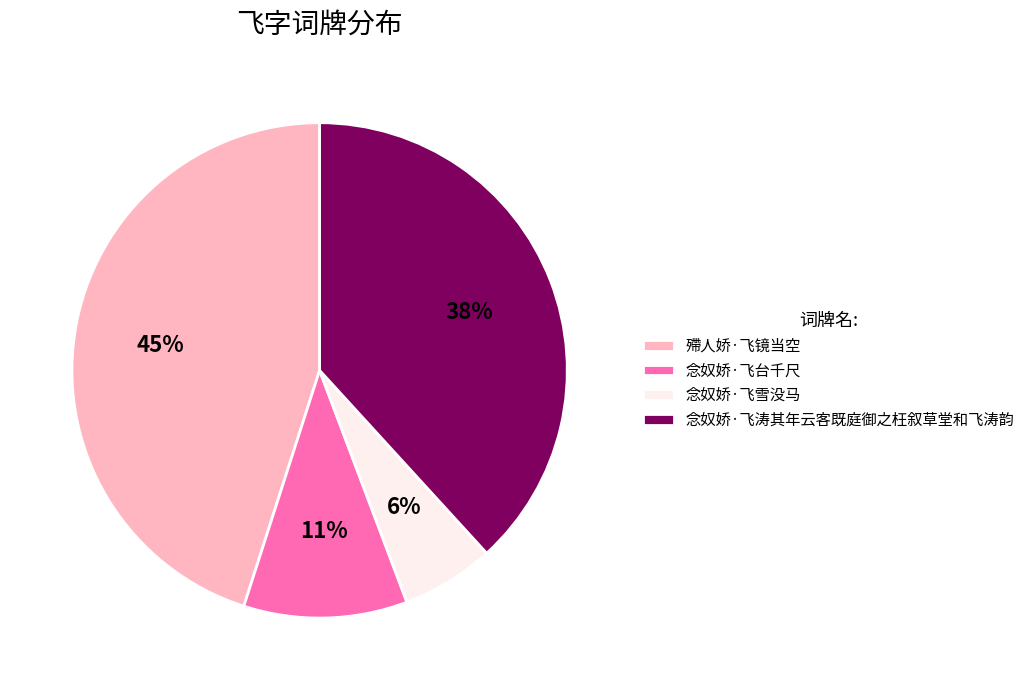

Rank the categories by value from highest to lowest.

殢人娇·飞镜当空, 念奴娇·飞涛其年云客既庭御之枉叙草堂和飞涛韵, 念奴娇·飞台千尺, 念奴娇·飞雪没马